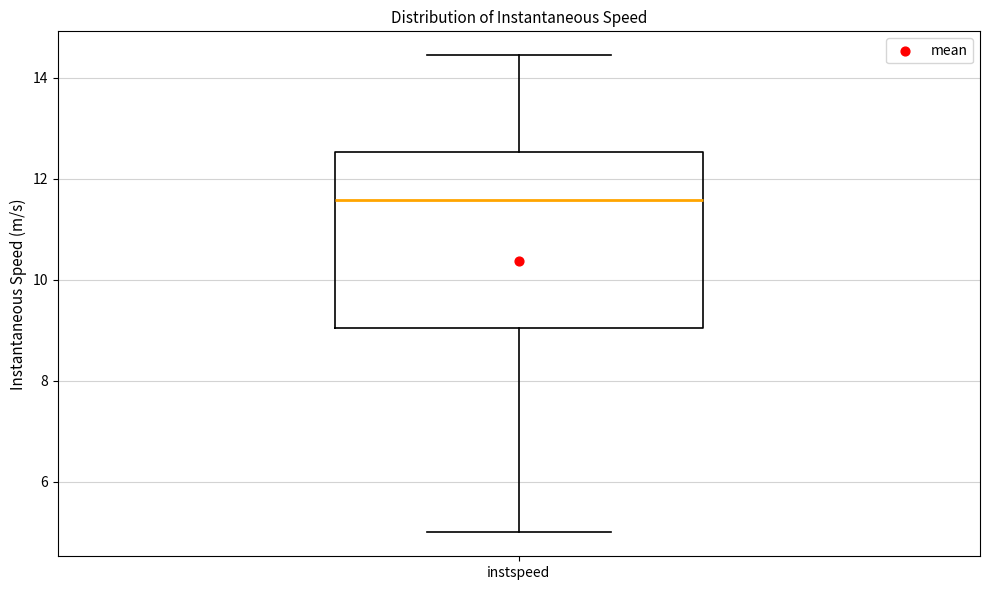

Transcribe this box plot: give where the median line is, the range the box spans, and where the two whiskers end, as read against the y-axis. The values are not printed on the chart, so give them approximately, as read against the axis.

median 11.6, box 9.0 to 12.6, whiskers 5.0 to 14.4